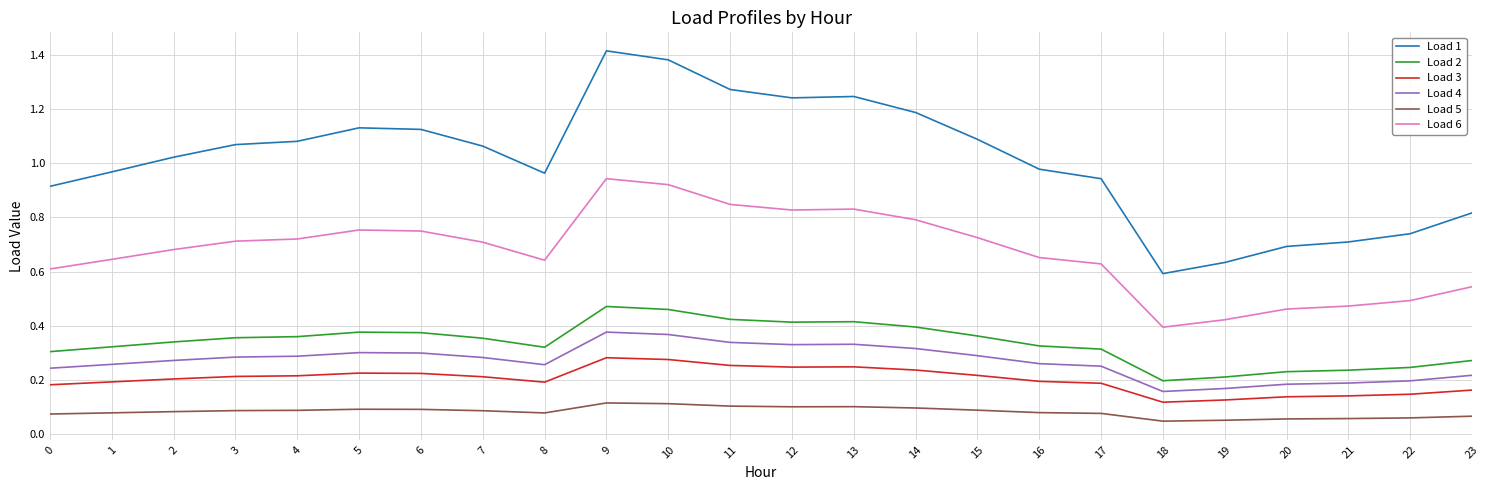

True or false: Load 3 and Load 2 intersect in this chart.

False